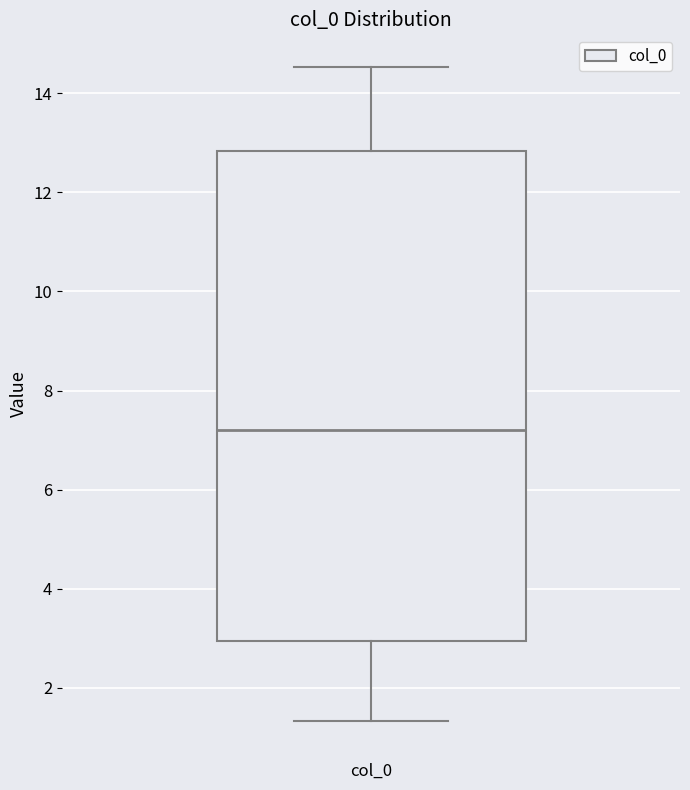

Read this box plot against the y-axis: the position of the median line, the range covered by the box, and the ends of both whiskers. The values are not printed on the chart, so give them approximately, as read against the axis.

median 7.2, box 3.0 to 12.8, whiskers 1.4 to 14.6